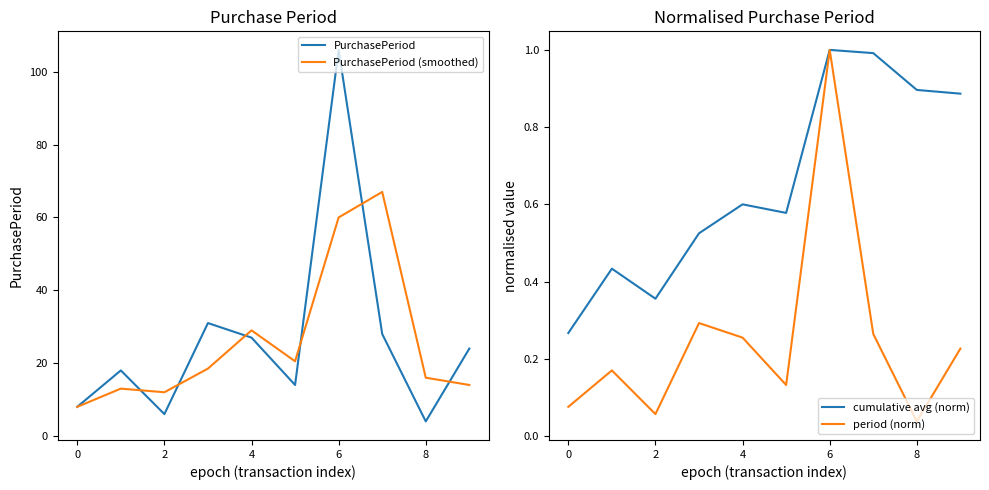

At which label is PurchasePeriod (smoothed) closest to 37?

4